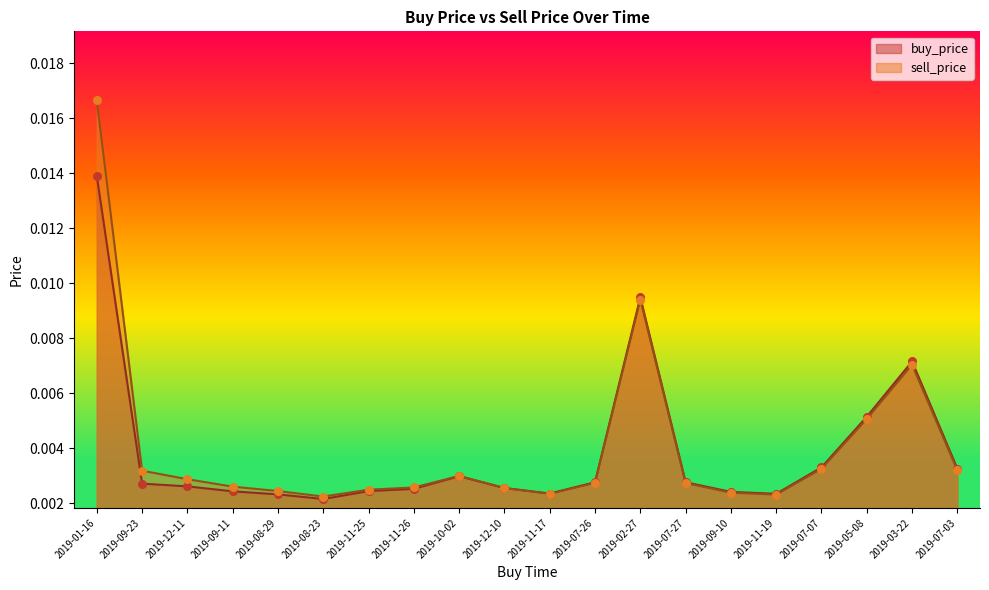

At how many categories does at least one series exceed 0?

20